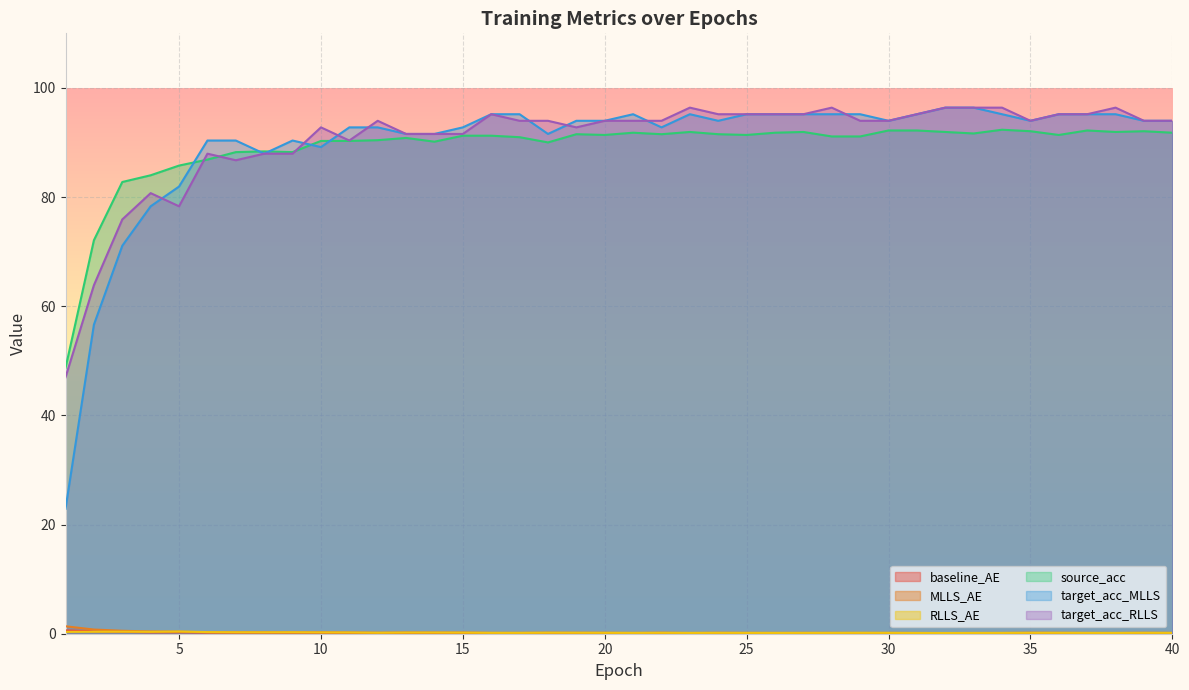

What is the value of the RLLS_AE point at the 4th from the left?

0.3